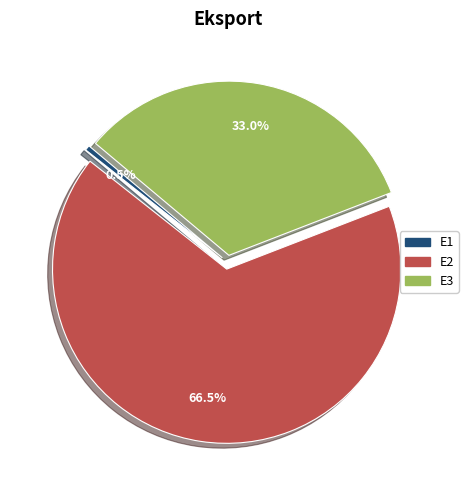

Rank the categories by value from highest to lowest.

E2, E3, E1